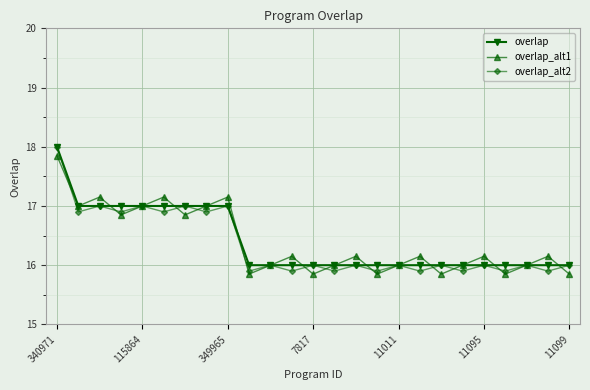

At how many categories does at least one series exceed 15?

25